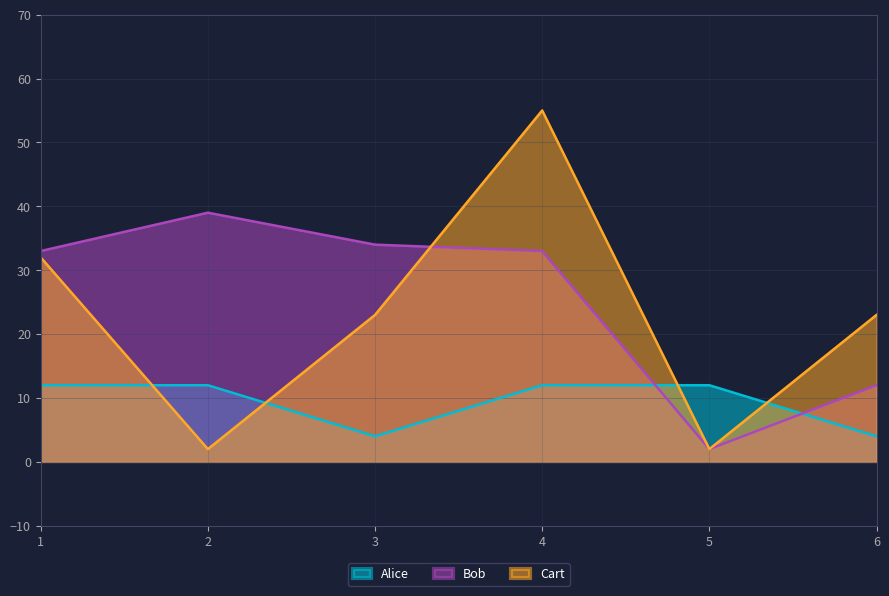

Which series has the largest total across all categories?

Bob